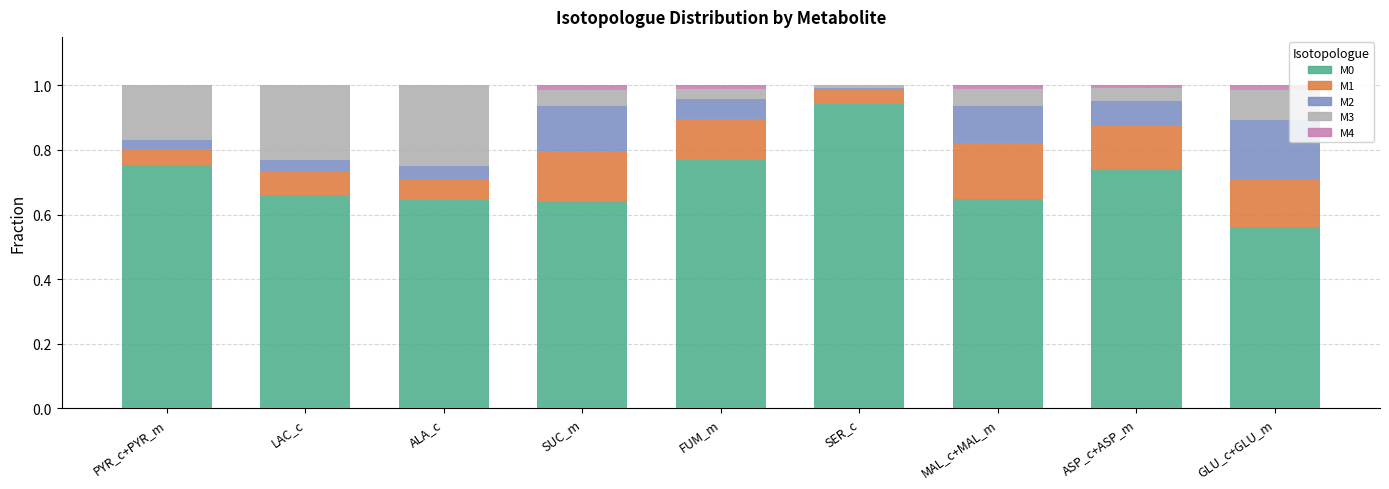

At which label does M0 reach its peak?

SER_c